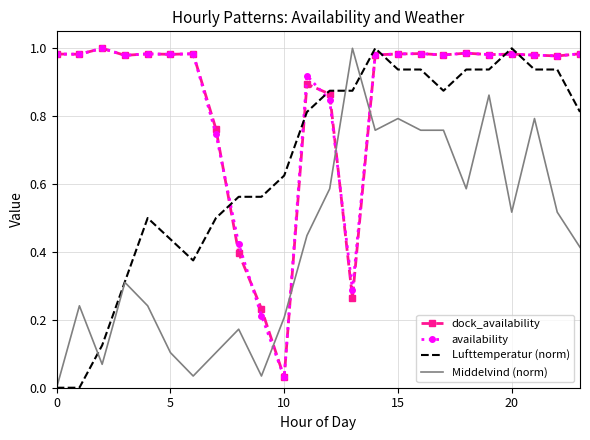

True or false: Middelvind (norm) and availability intersect in this chart.

True